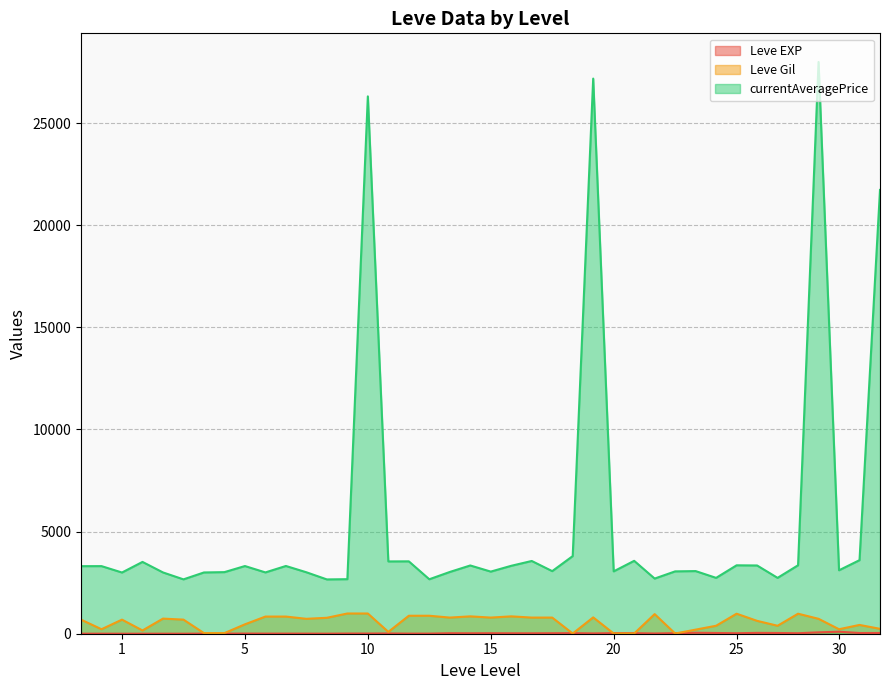

Where is the first local minimum for Leve Gil?

1